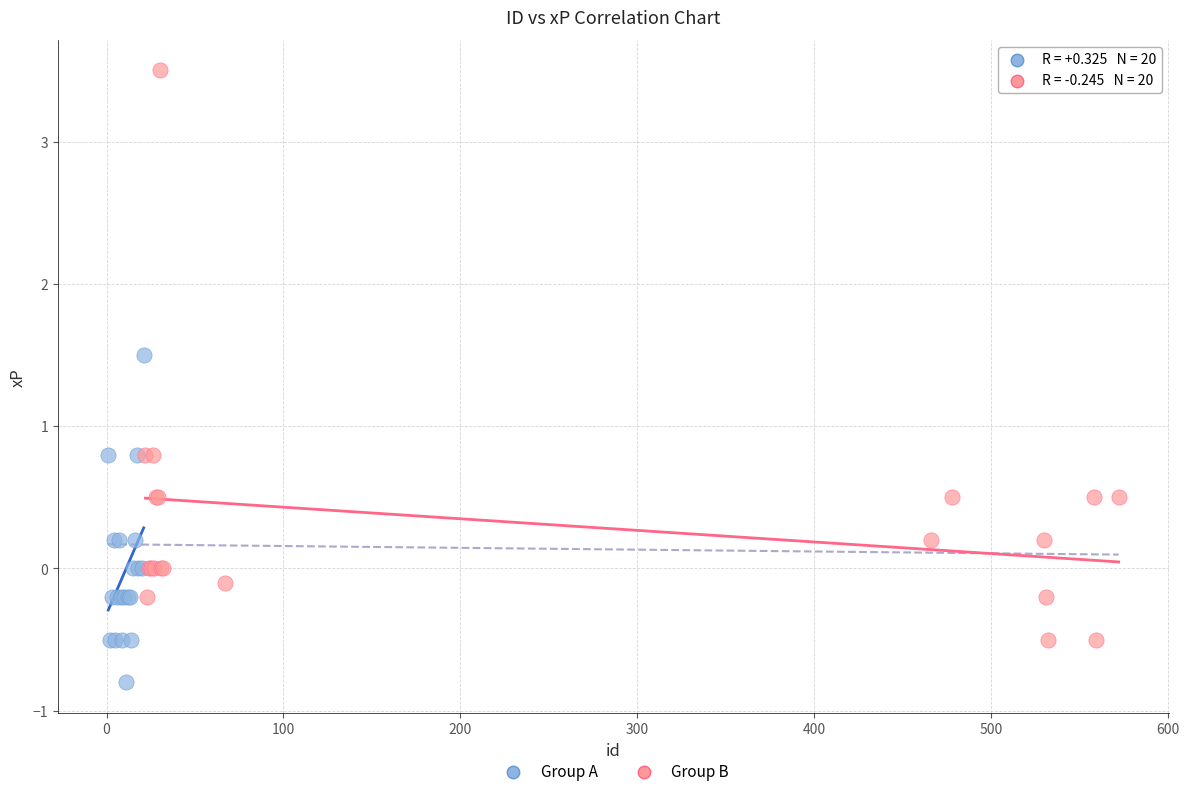

Which series has the widest spread of Y values?

Group B